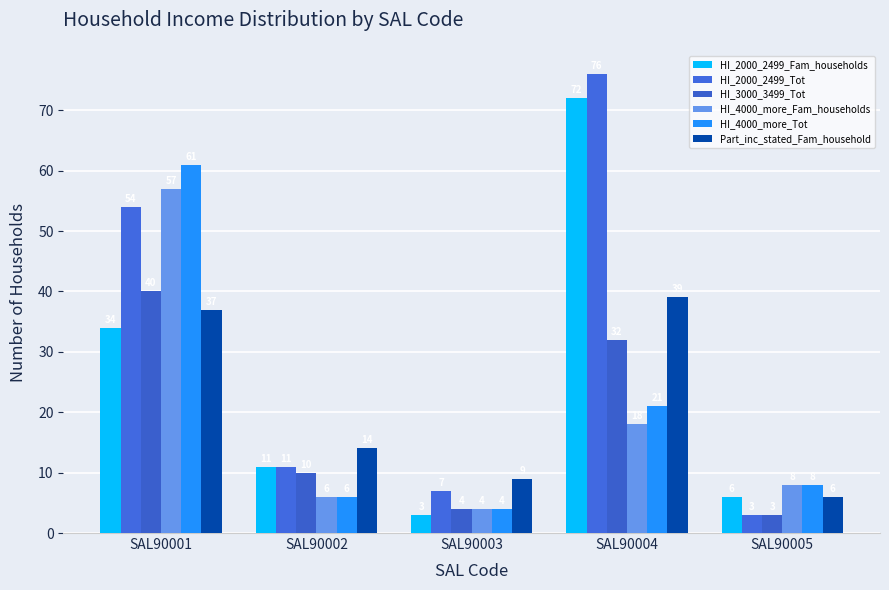

Which category has the highest value in the HI_2000_2499_Tot series?

SAL90004